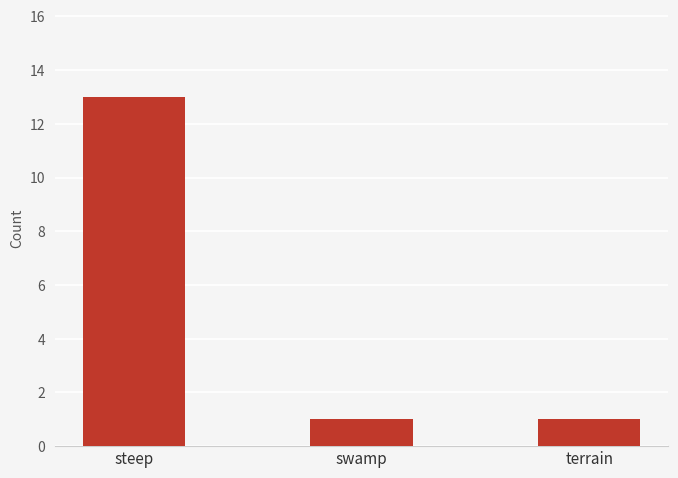

Reading left to right, transcribe all the data shown in this chart.

13	1	1